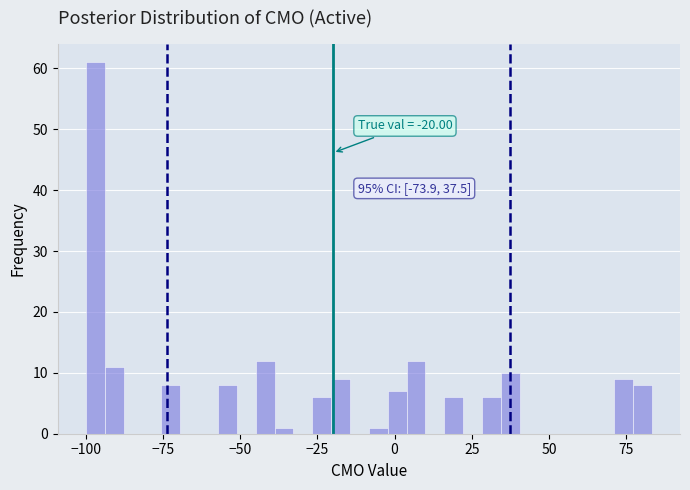

Read against the x-axis, roughly where is the centre of the tallest bar?

-95